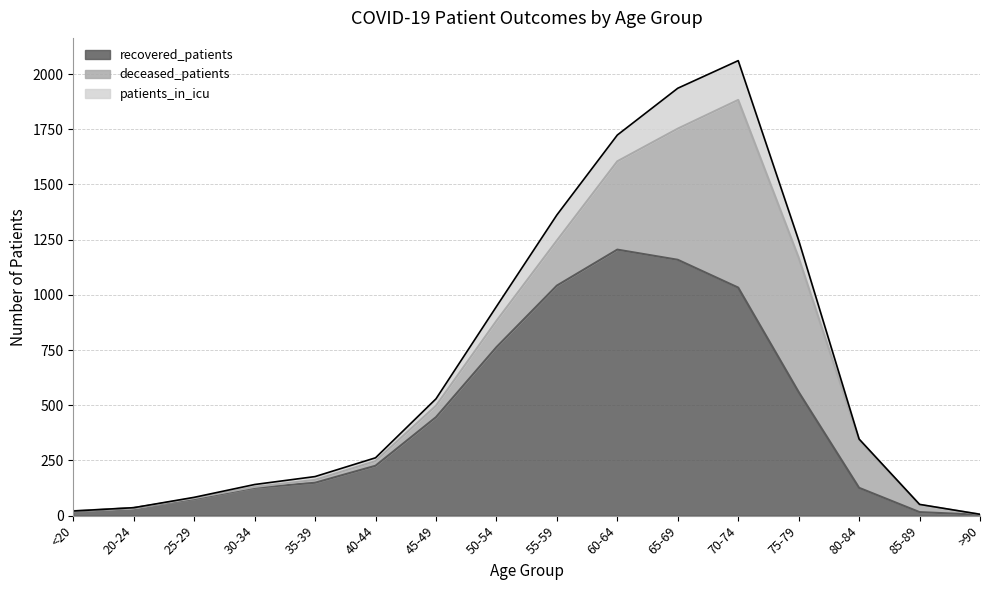

At which category does the chart reach its peak across all series?

70-74